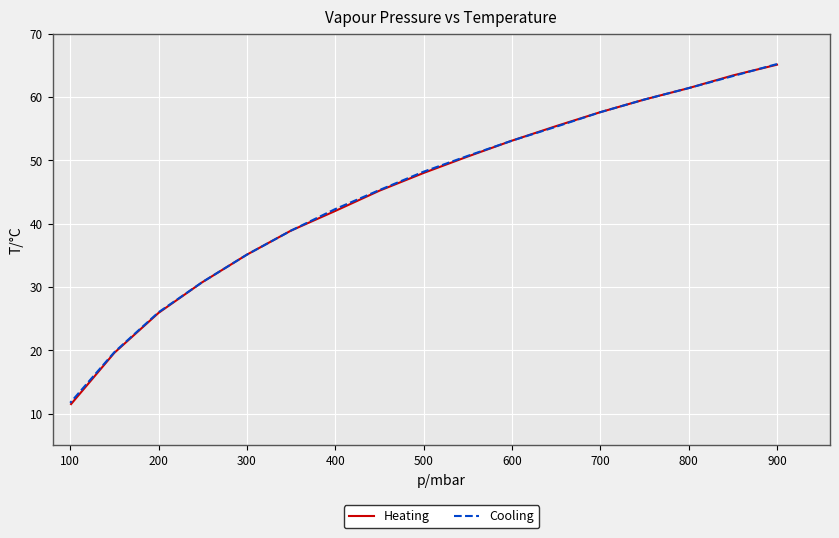

Is this an area chart (filled region under the line)?

No